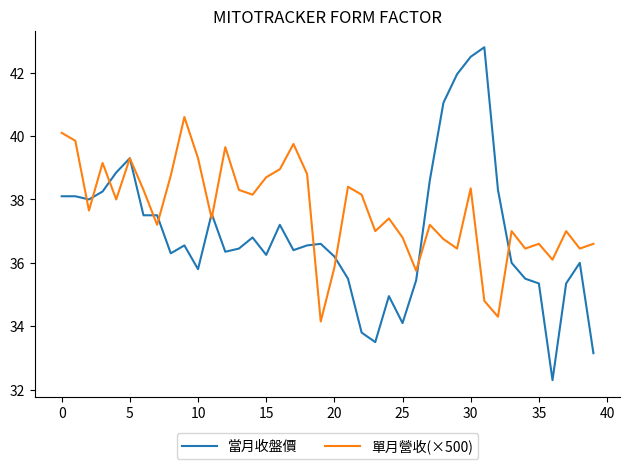

What is the lowest value of the 當月收盤價 series?

32.3